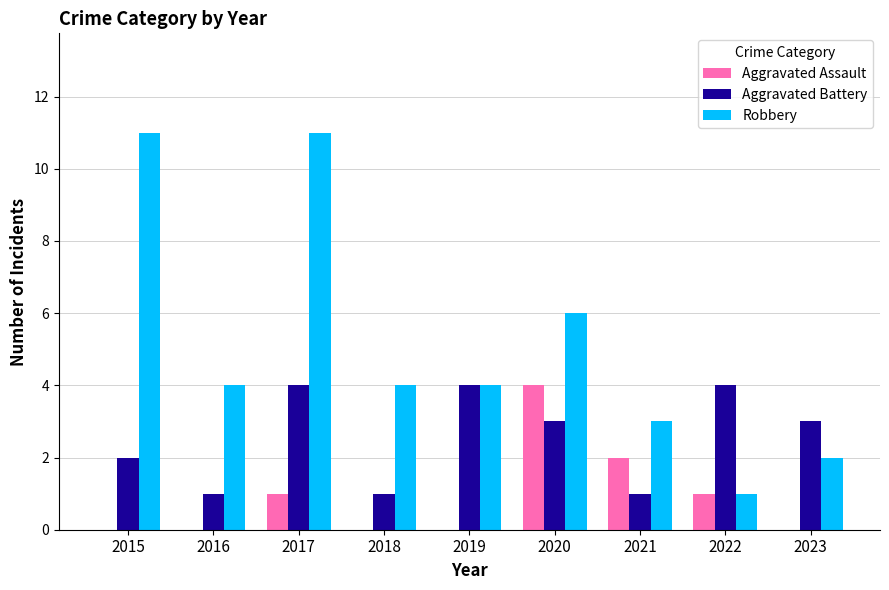

How many categories are shown in the chart?

9